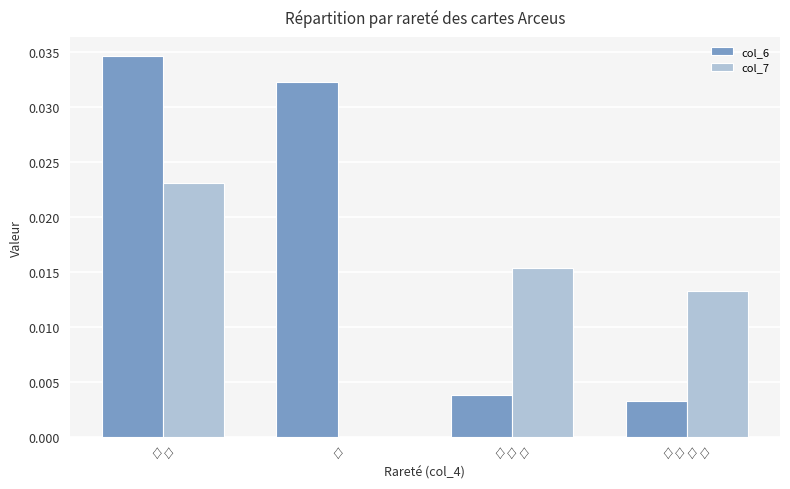

Is the value of col_6 at ♢♢♢♢ greater than the value of col_7 at ♢♢♢?

No